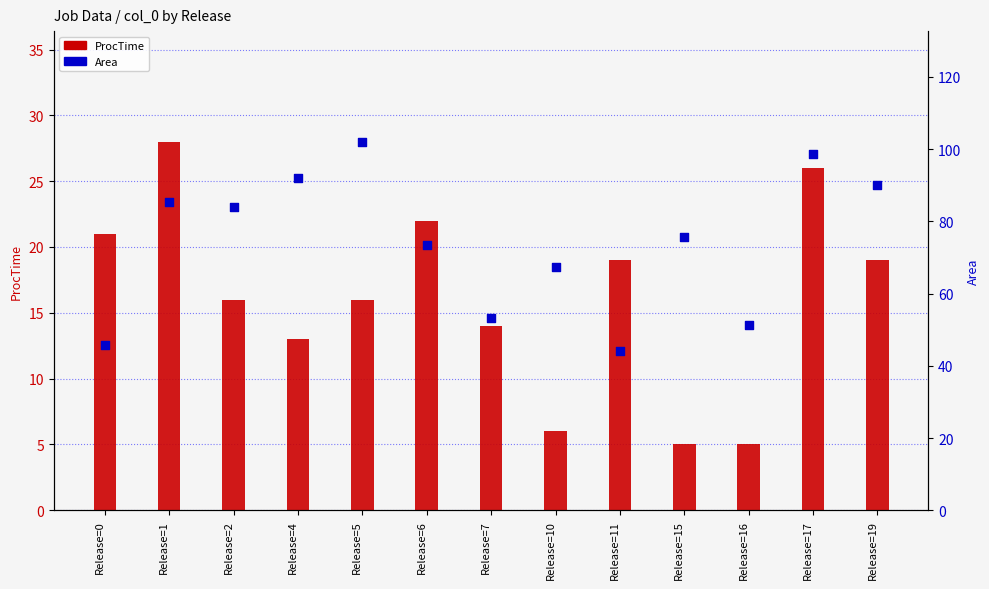

What are all the series names shown in the legend?

ProcTime, Area